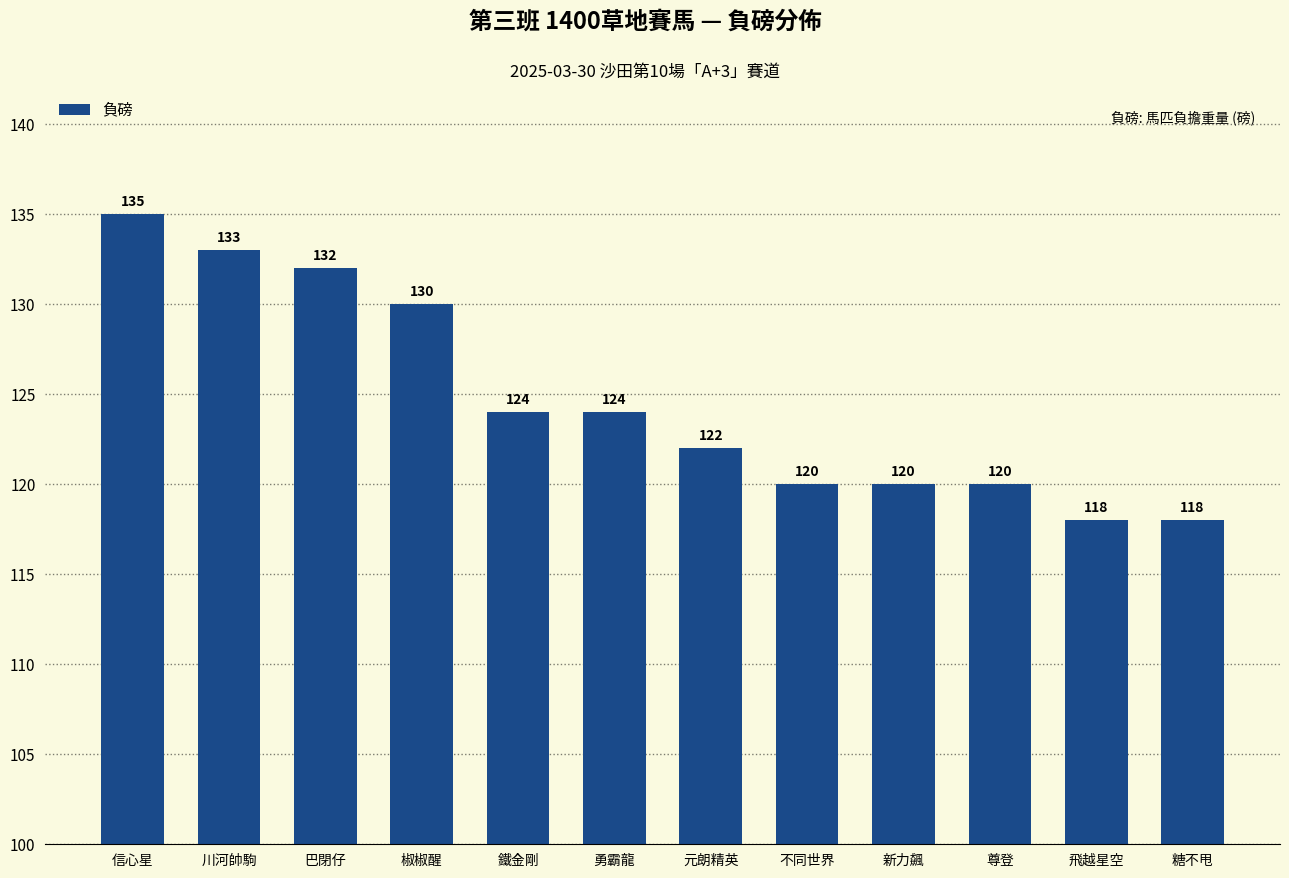

Reading left to right, extract all data points from this chart.

135	133	132	130	124	124	122	120	120	120	118	118